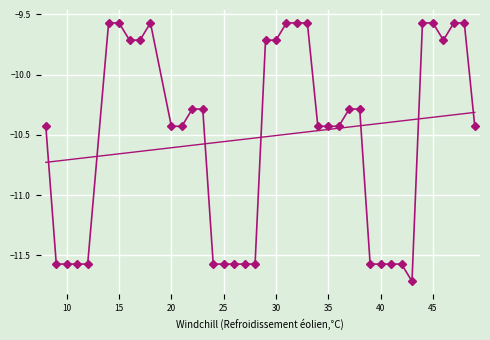

What is the minimum value shown in the chart?

-11.7